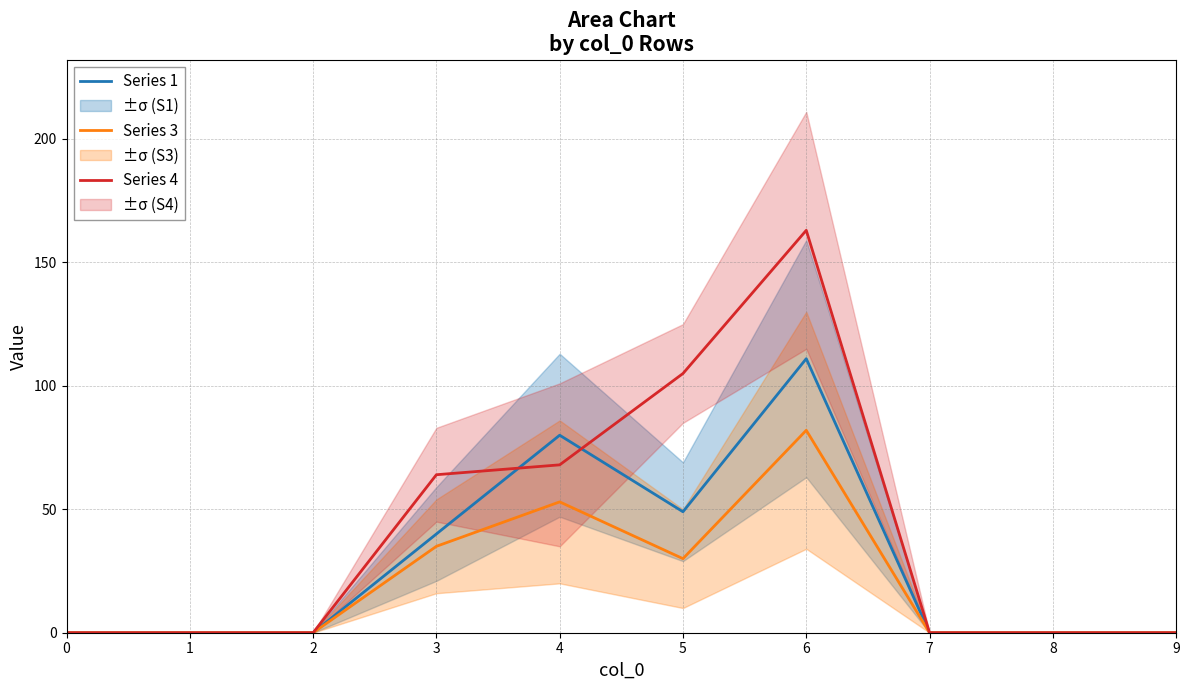

How many data points in Series 3 are above 0?

4